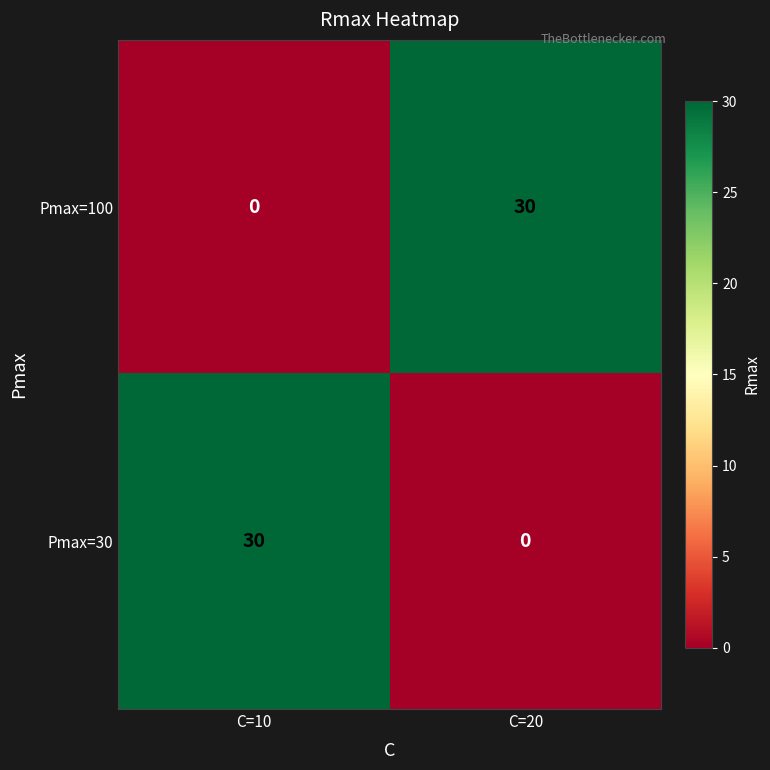

How many data points does each series have?

2